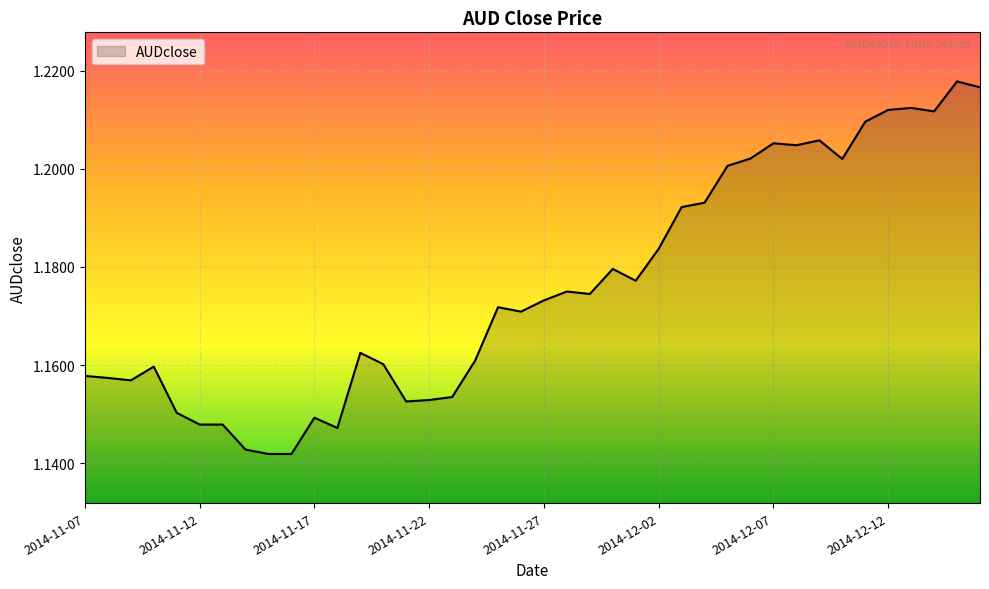

Rank the categories by value from highest to lowest.

2014-12-15, 2014-12-16, 2014-12-13, 2014-12-12, 2014-12-14, 2014-12-11, 2014-12-09, 2014-12-07, 2014-12-08, 2014-12-06, 2014-12-10, 2014-12-05, 2014-12-04, 2014-12-03, 2014-12-02, 2014-11-30, 2014-12-01, 2014-11-28, 2014-11-29, 2014-11-27, 2014-11-25, 2014-11-26, 2014-11-19, 2014-11-24, 2014-11-20, 2014-11-10, 2014-11-07, 2014-11-08, 2014-11-09, 2014-11-23, 2014-11-22, 2014-11-21, 2014-11-11, 2014-11-17, 2014-11-12, 2014-11-13, 2014-11-18, 2014-11-14, 2014-11-15, 2014-11-16